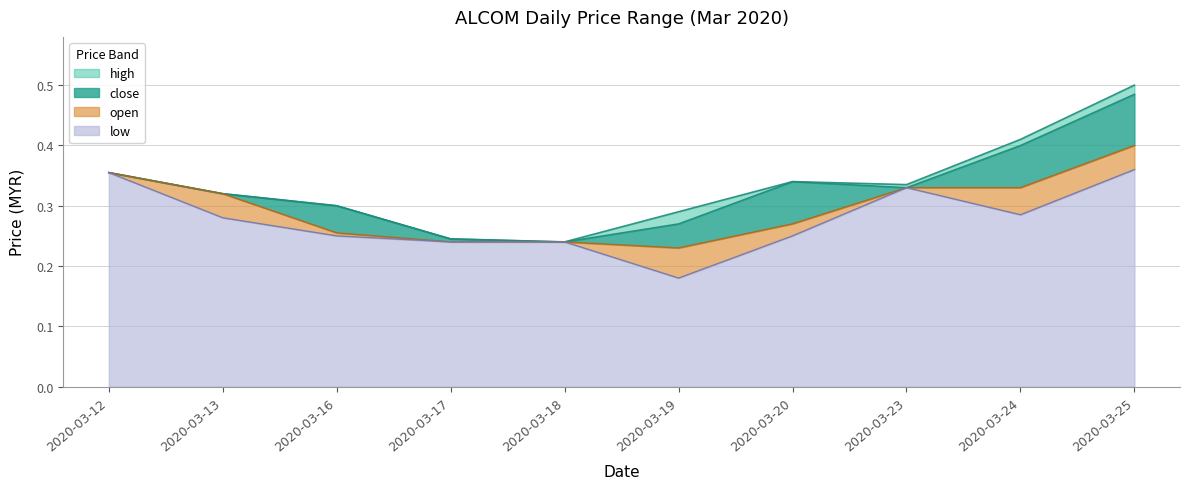

What is the maximum value for high?

0.5